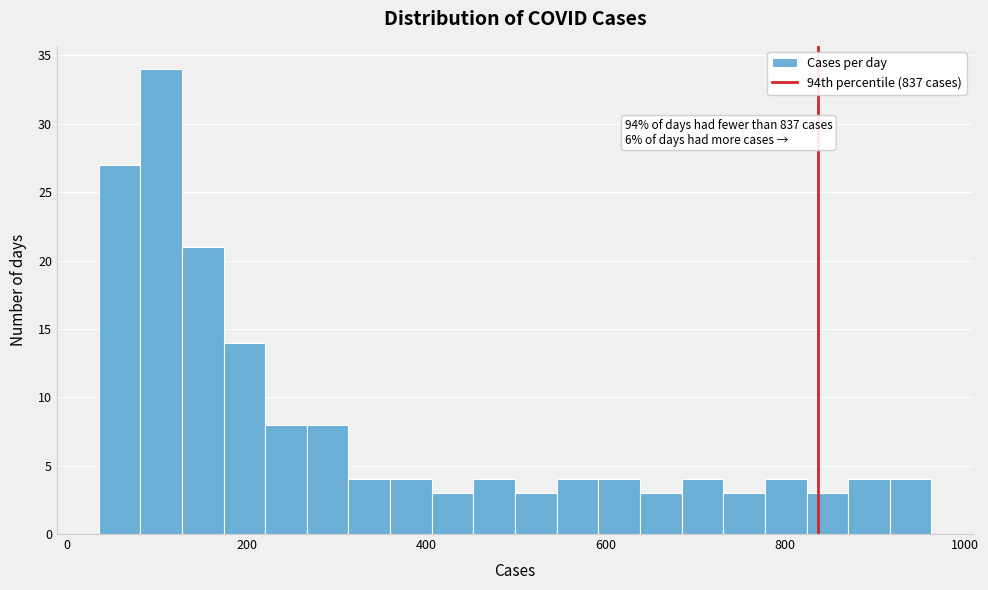

Around what value on the x-axis is the tallest bar? Give the approximate position of its centre, as read against the axis.

100